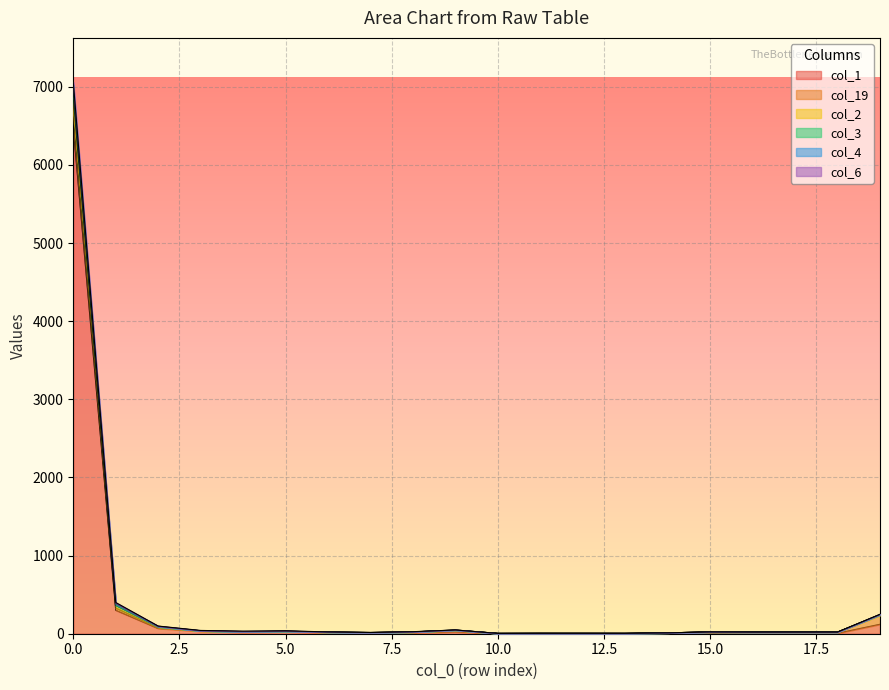

True or false: col_4 has more than 2 points higher than both neighbors.

True